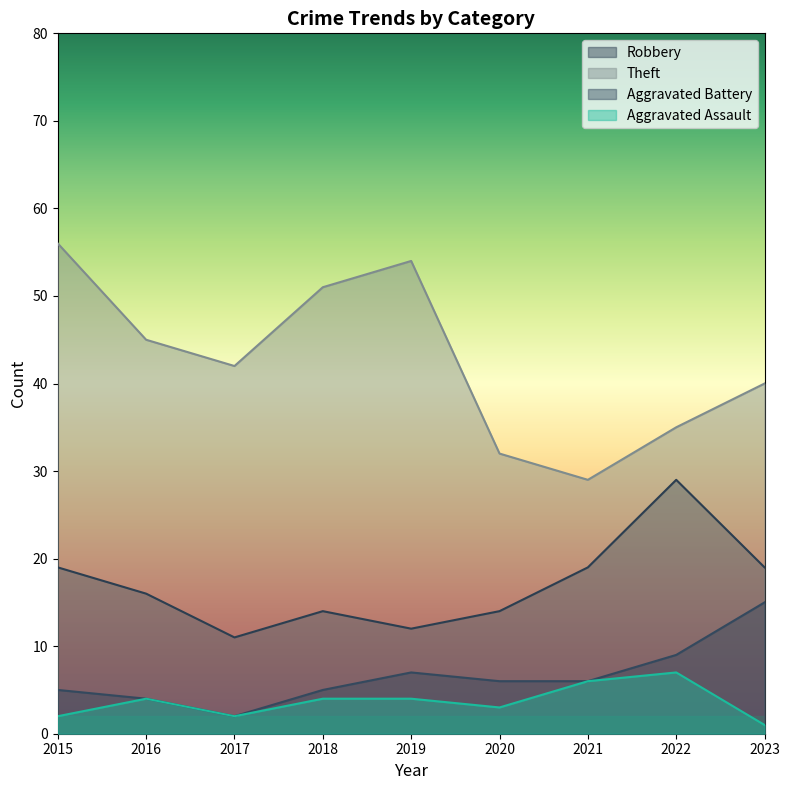

What is the sum of all Theft values?

384